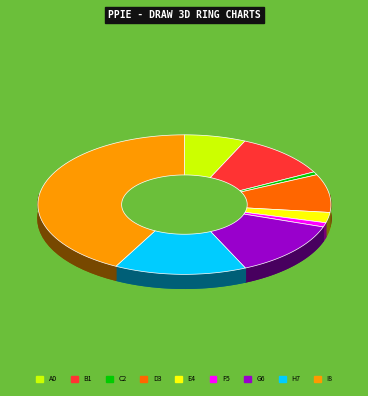

Count the number of slices in the pie.

9